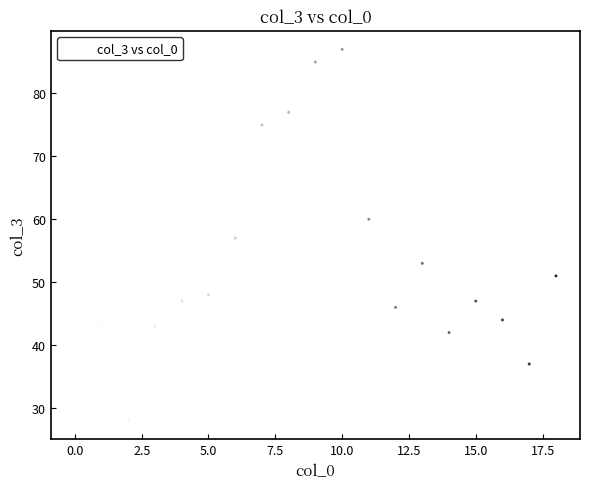

What is the range of Y values (max minus min)?

59